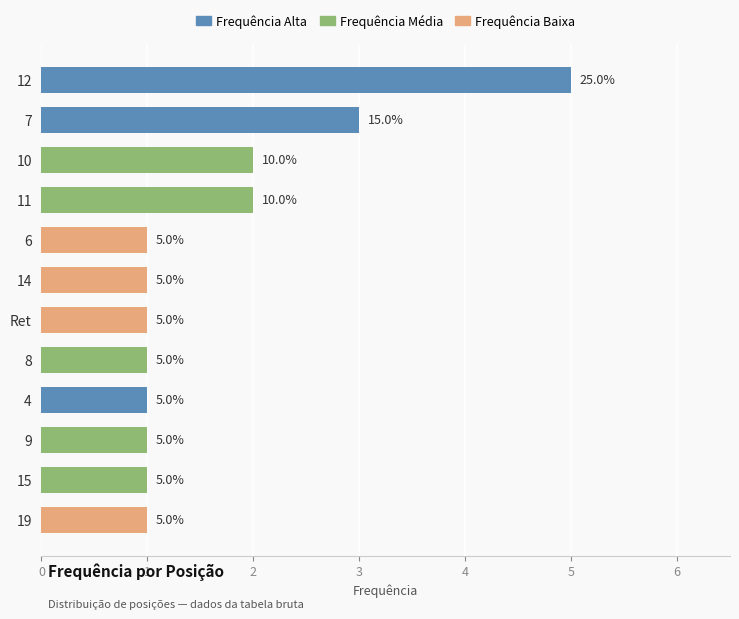

At which category does the chart reach its peak across all series?

12